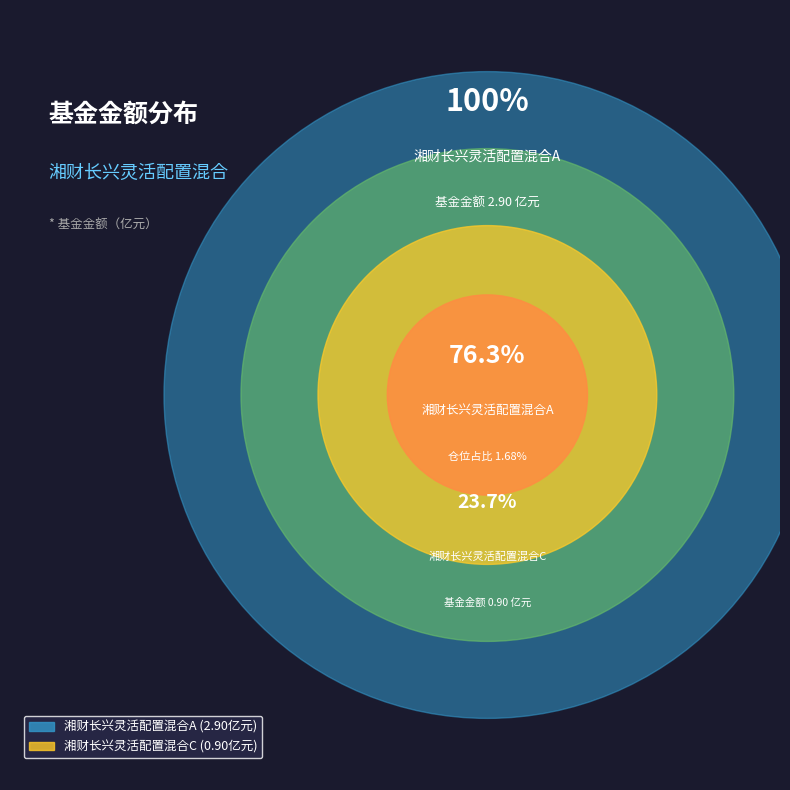

Count the number of slices in the pie.

2